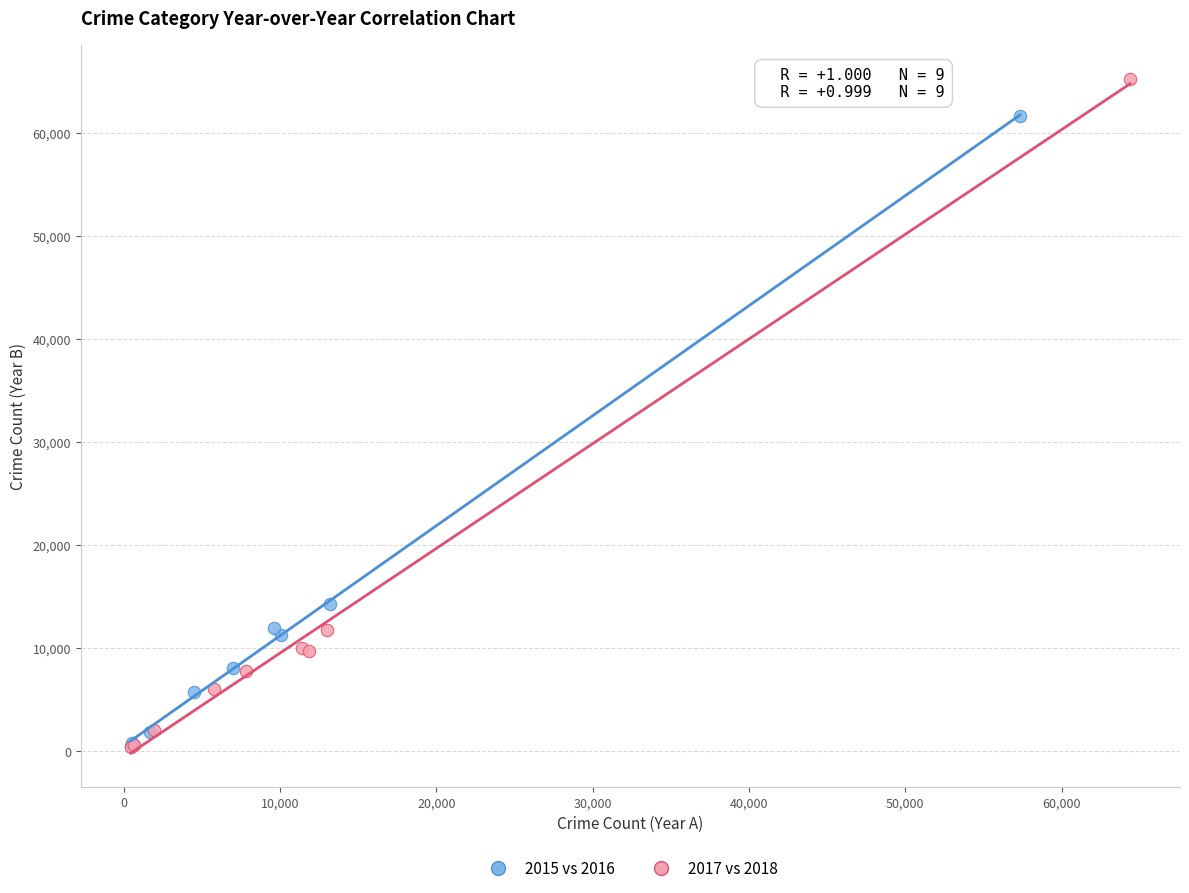

What are all the series names shown in the legend?

2015 vs 2016, 2017 vs 2018